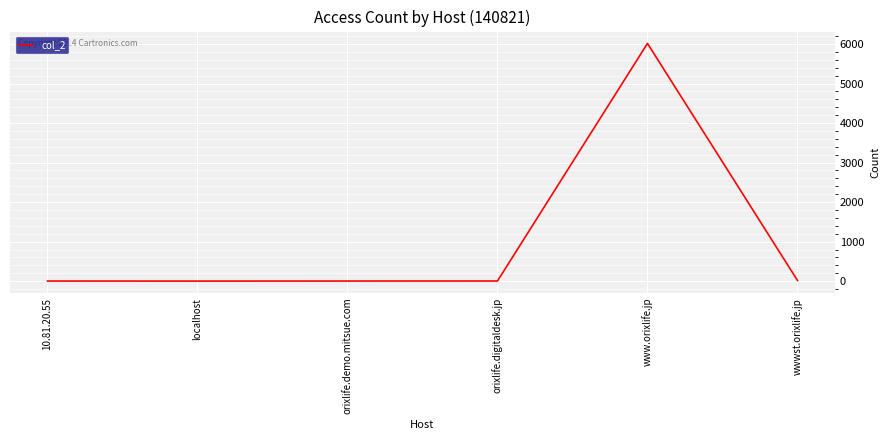

True or false: the data shows 8365 at www.orixlife.jp.

False